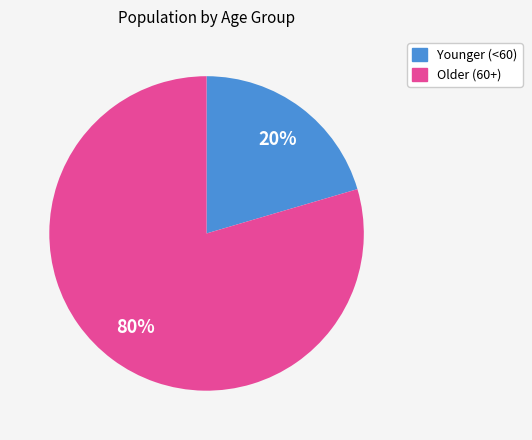

To the nearest percent, what is the average slice percentage?

50%